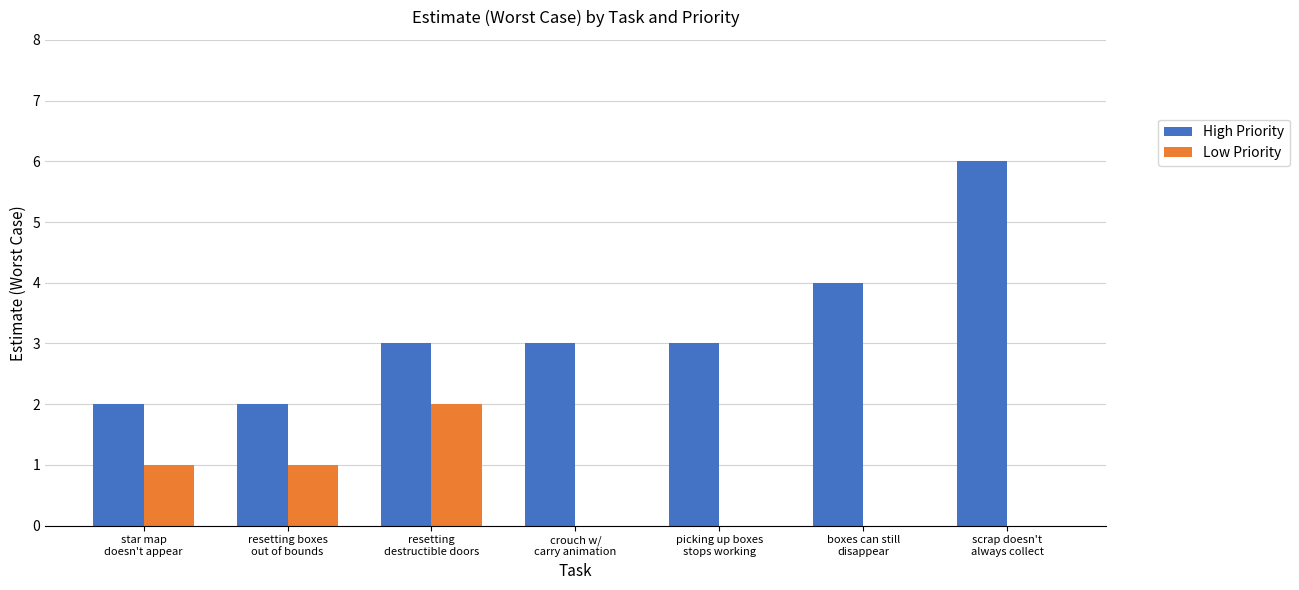

Which category has the highest value in the High Priority series?

scrap doesn't
always collect